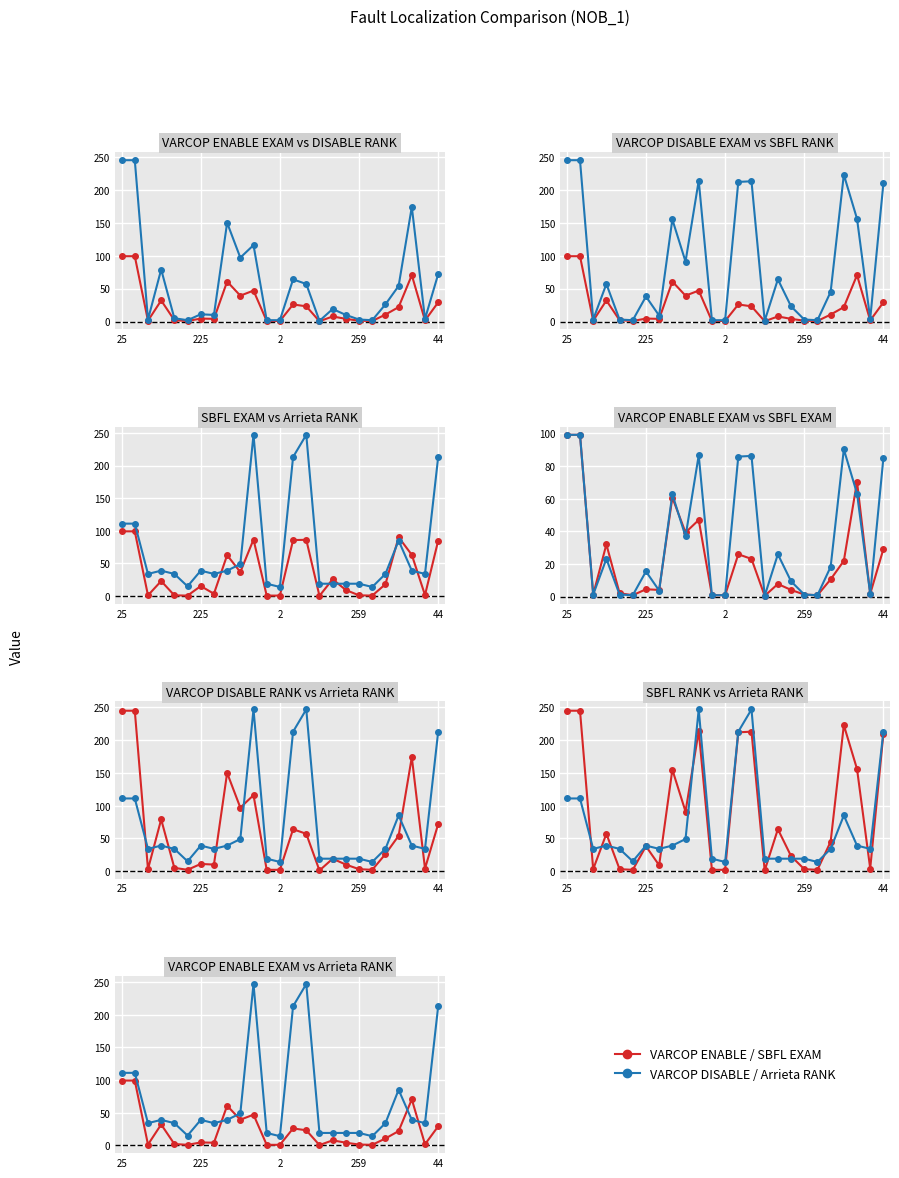

What is the value of the VARCOP_DISABLE:EXAM point at the 3rd from the left?

1.2